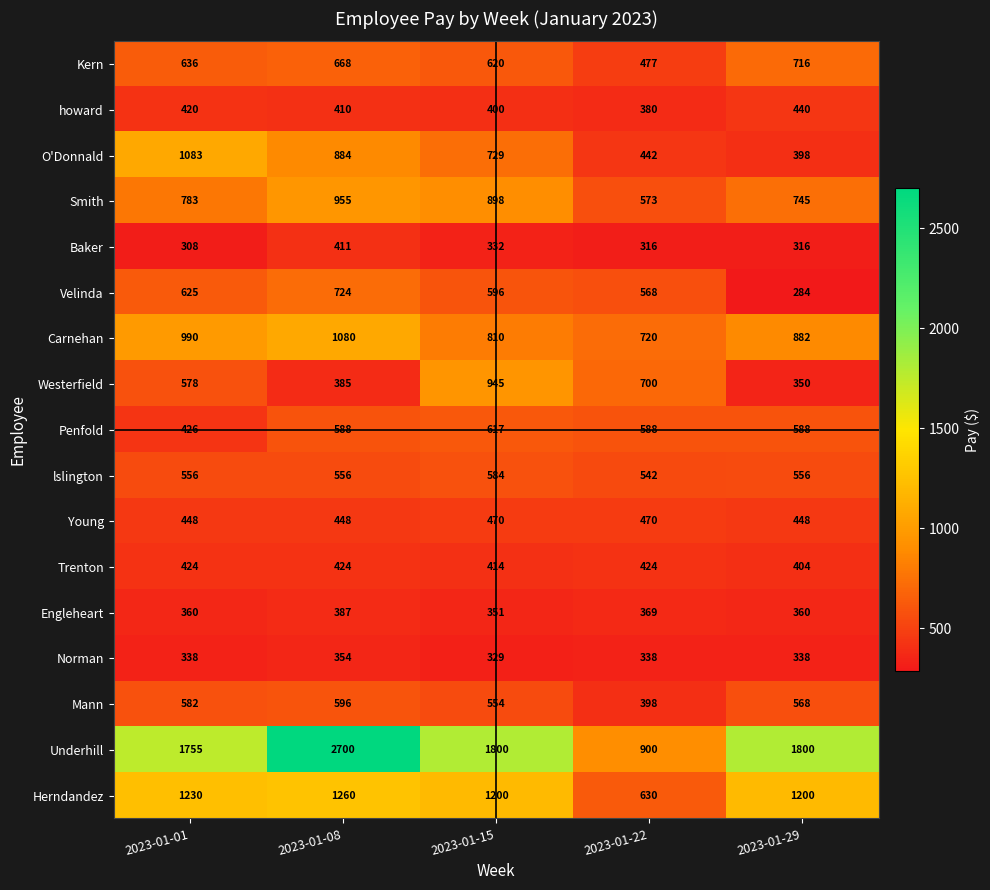

Is it true that Engleheart equals 360 at 2023-01-29?

True